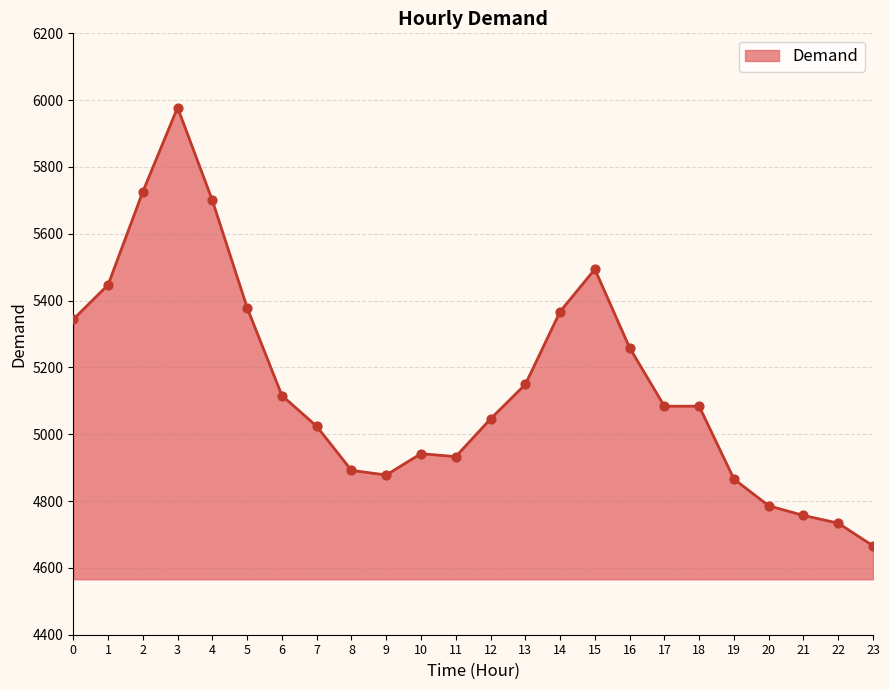

Approximately how many times larger is the value at 22 compared to 7?

0.9